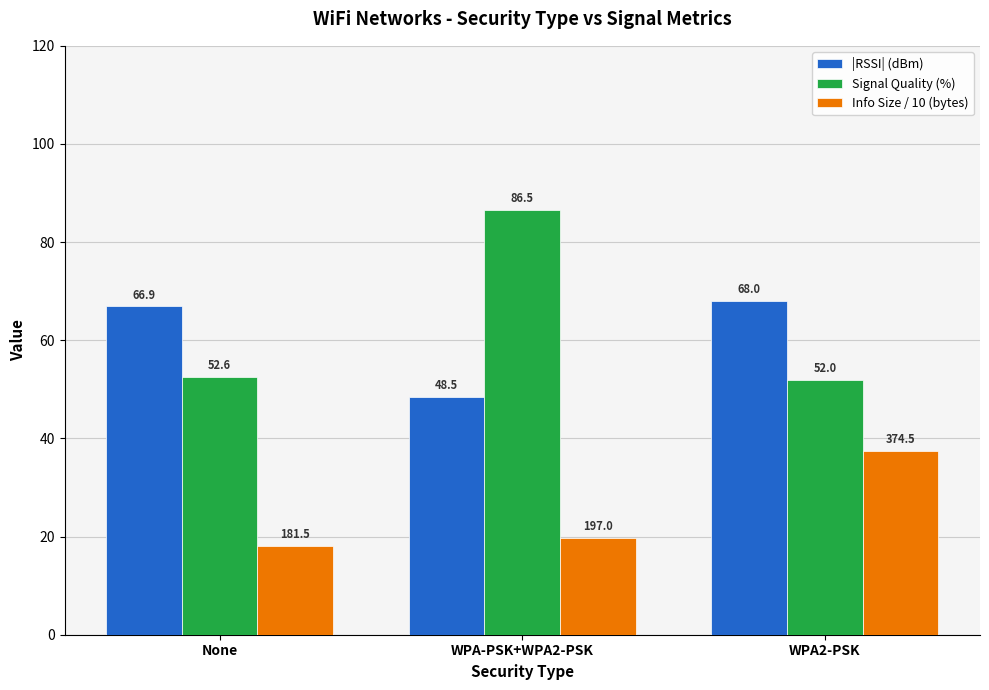

What is the label of the 1st bar from the right?

WPA2-PSK